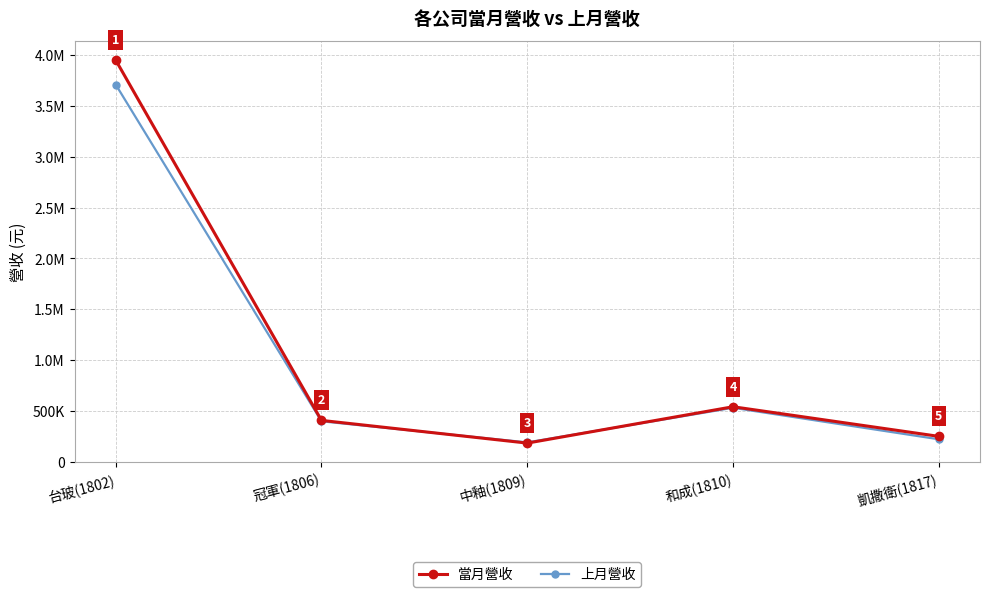

What position from the left is 和成(1810)?

4